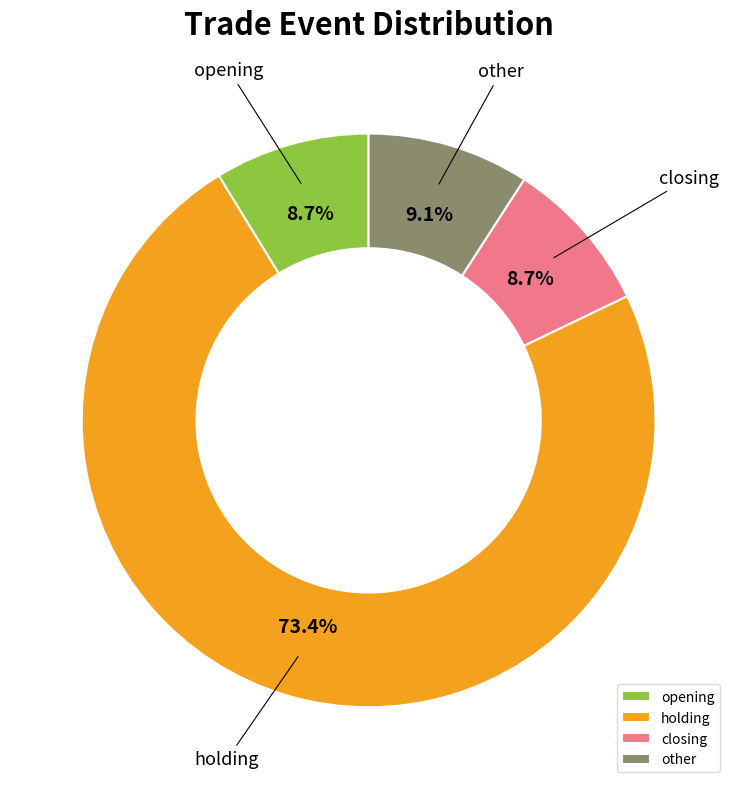

Is the sum of holding and closing greater than half?

Yes